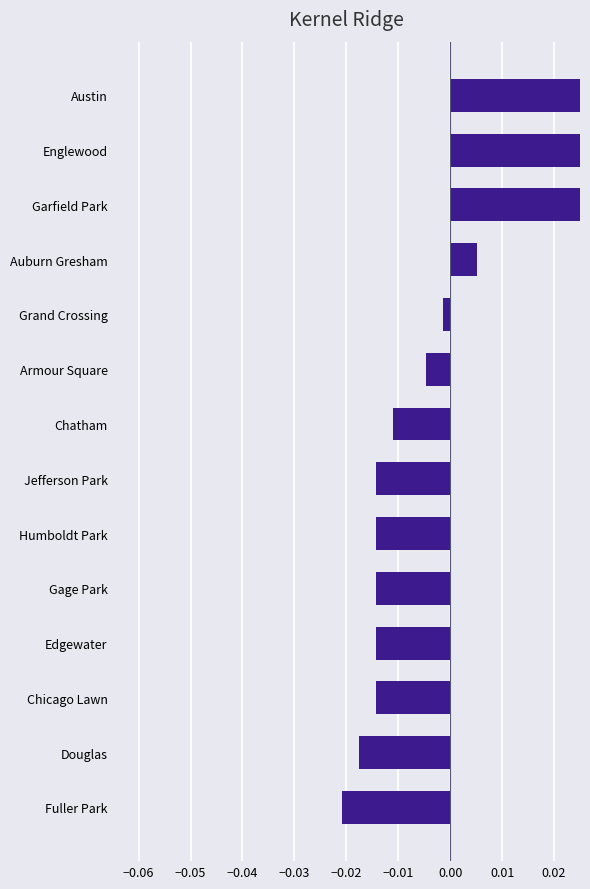

Are the bars horizontal?

Yes